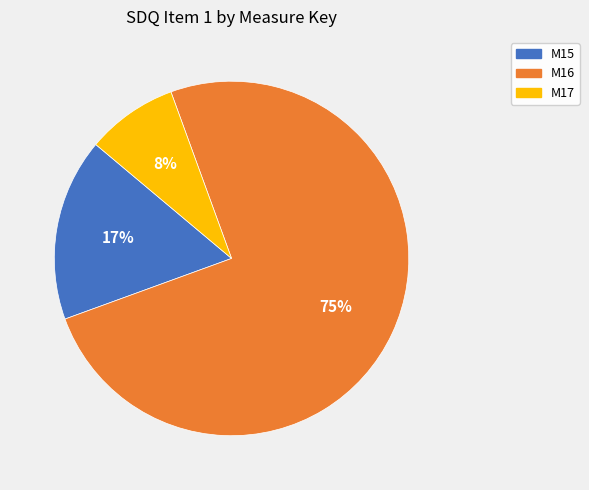

Is it true that M17 is 21% of the pie?

False